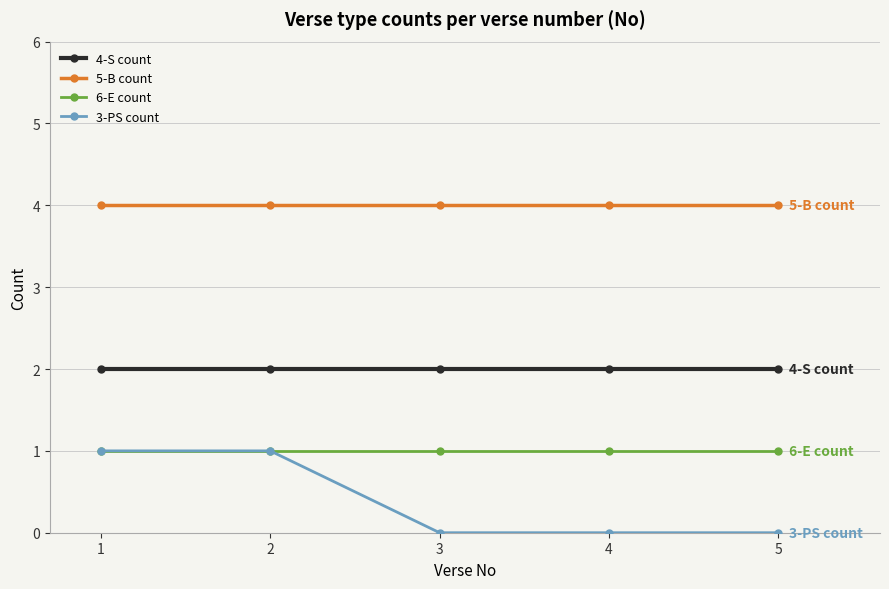

What is the sum of the 6-E count values at 3 and 1?

2